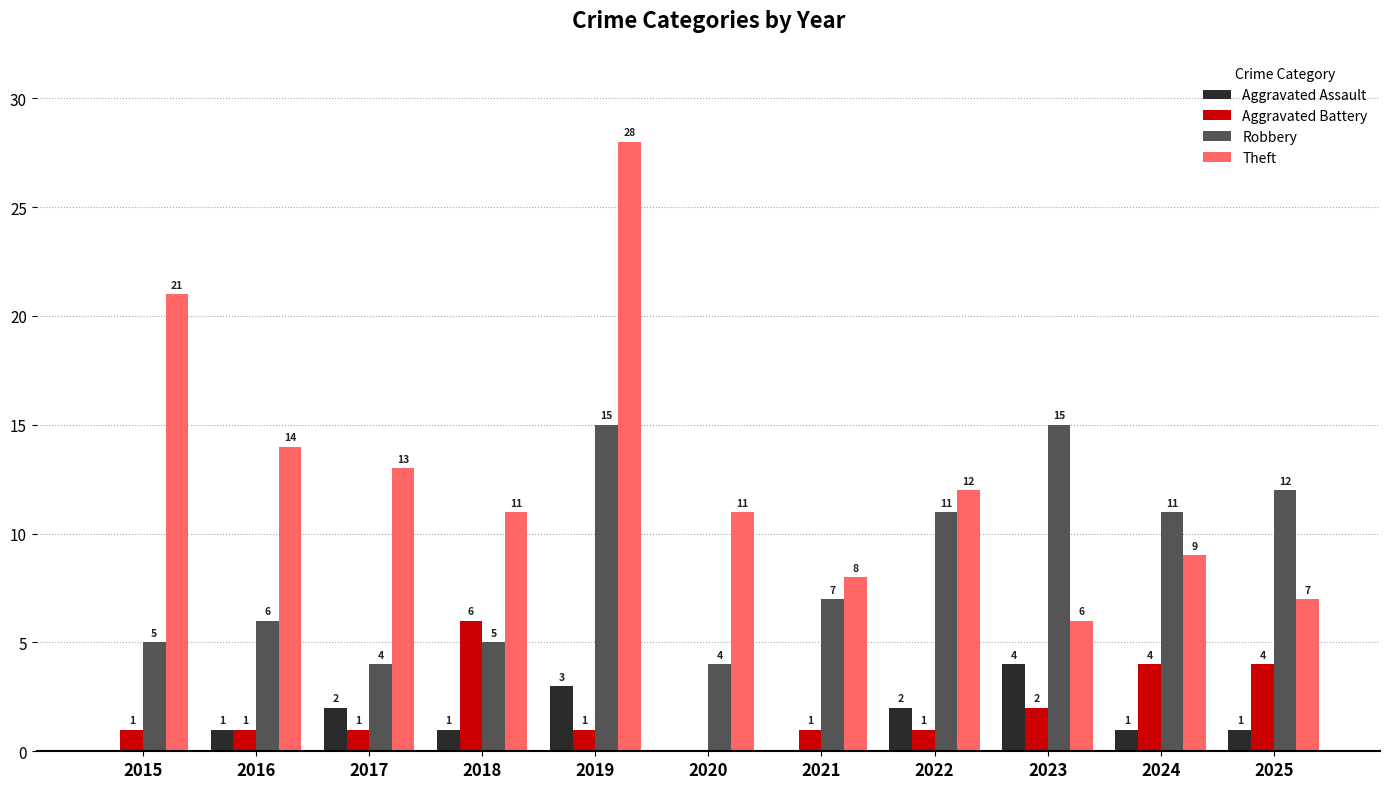

What are all the series names shown in the legend?

Aggravated Assault, Aggravated Battery, Robbery, Theft